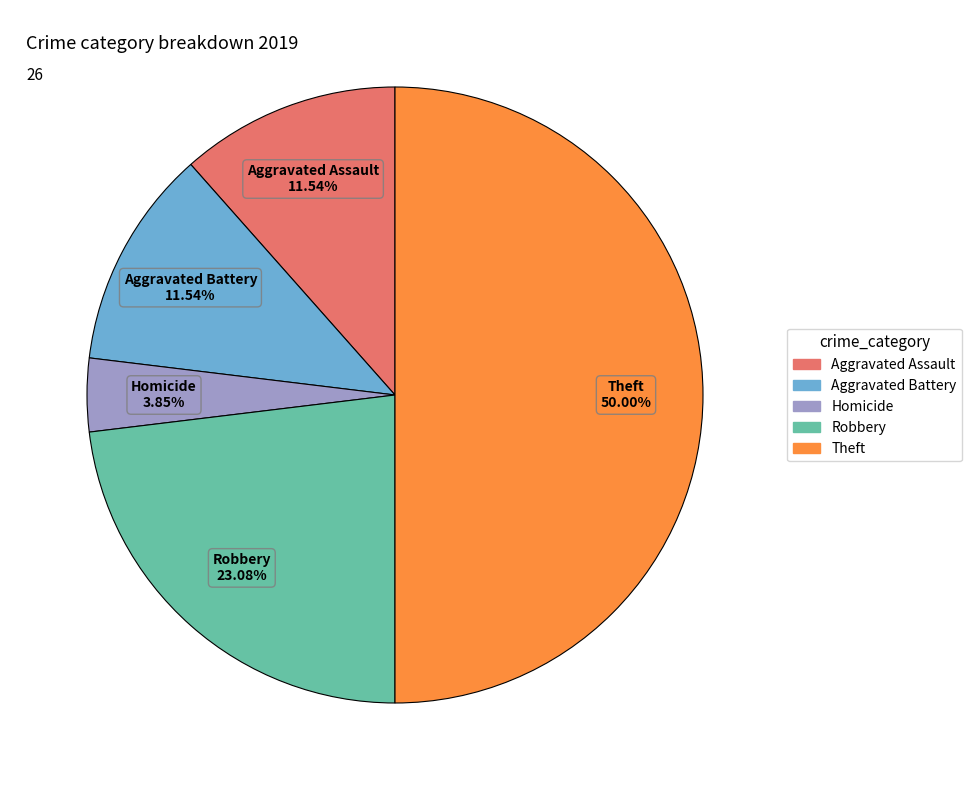

How many segments does this pie chart have?

5